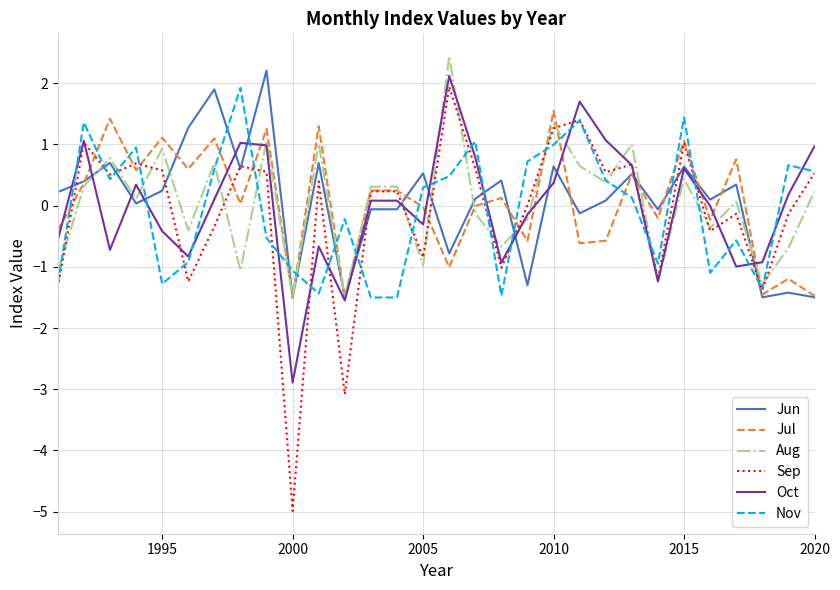

Which series has the widest spread of values?

Sep